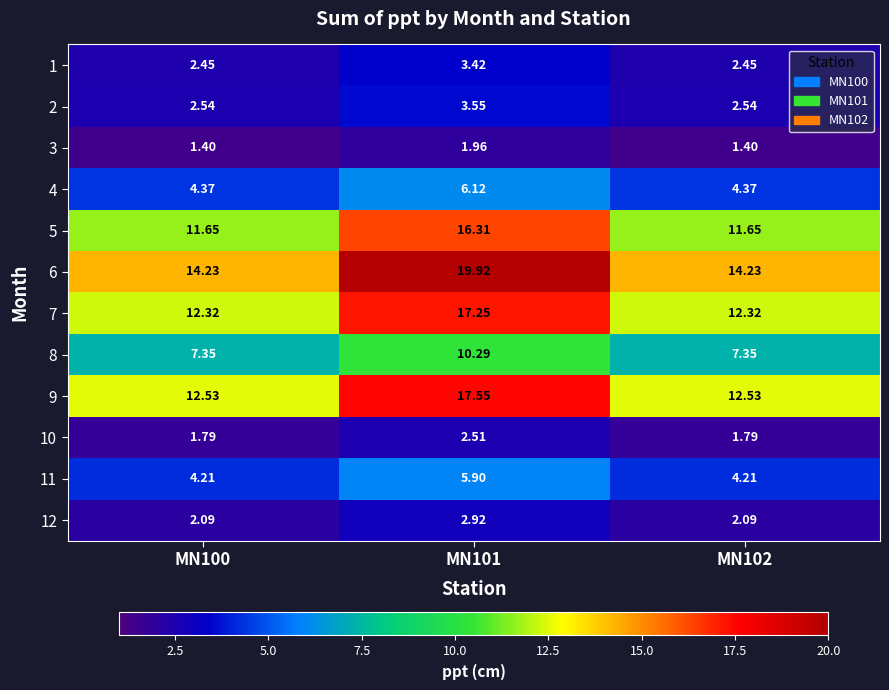

List the series in order of their peak value, lowest first.

3, 10, 12, 1, 2, 11, 4, 8, 5, 7, 9, 6